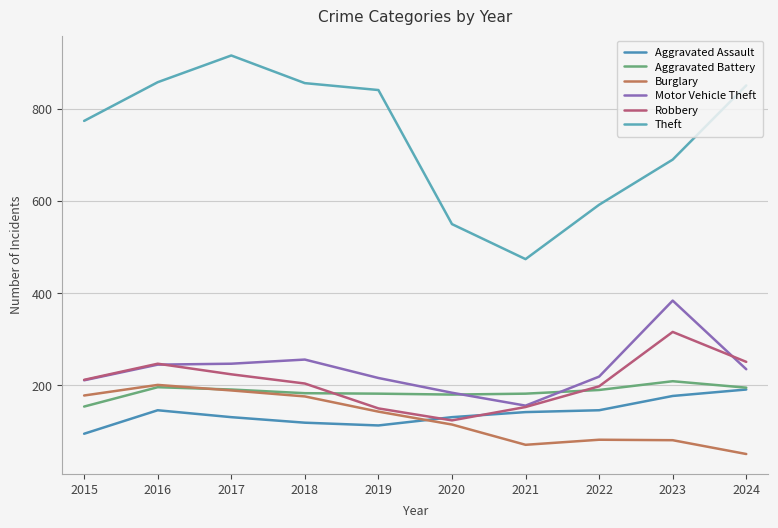

Which has a higher value, 2024 or 2021?

2024